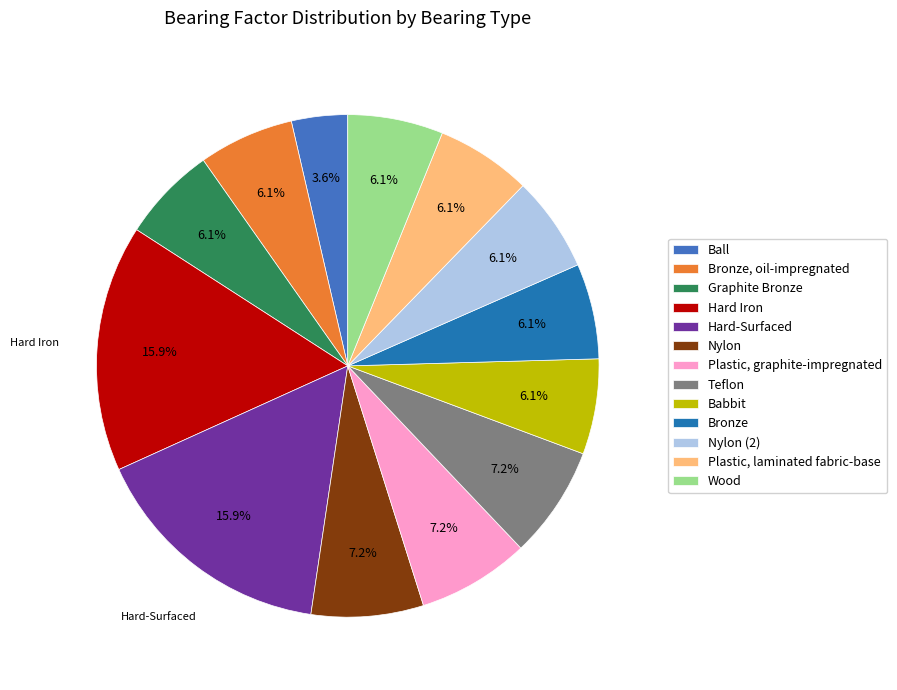

Which has a higher value, Ball or Hard Iron?

Hard Iron